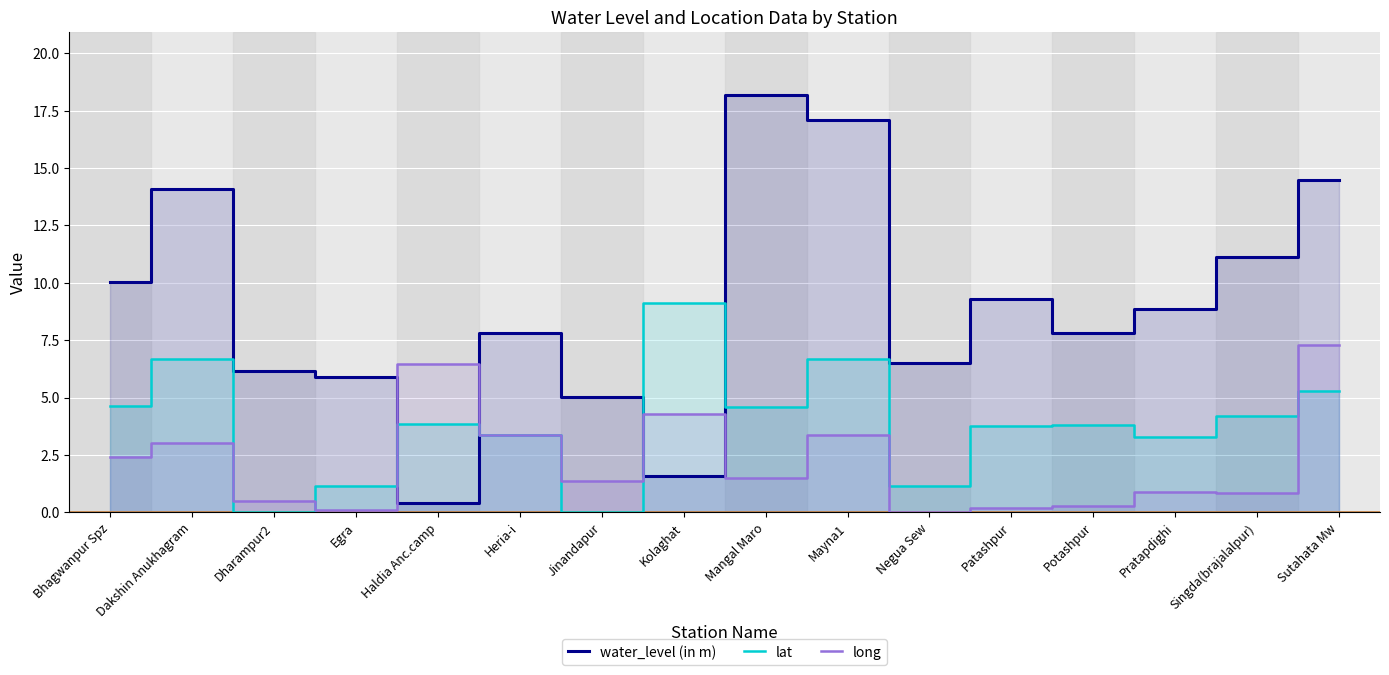

How many values in the long series are below 1?

7